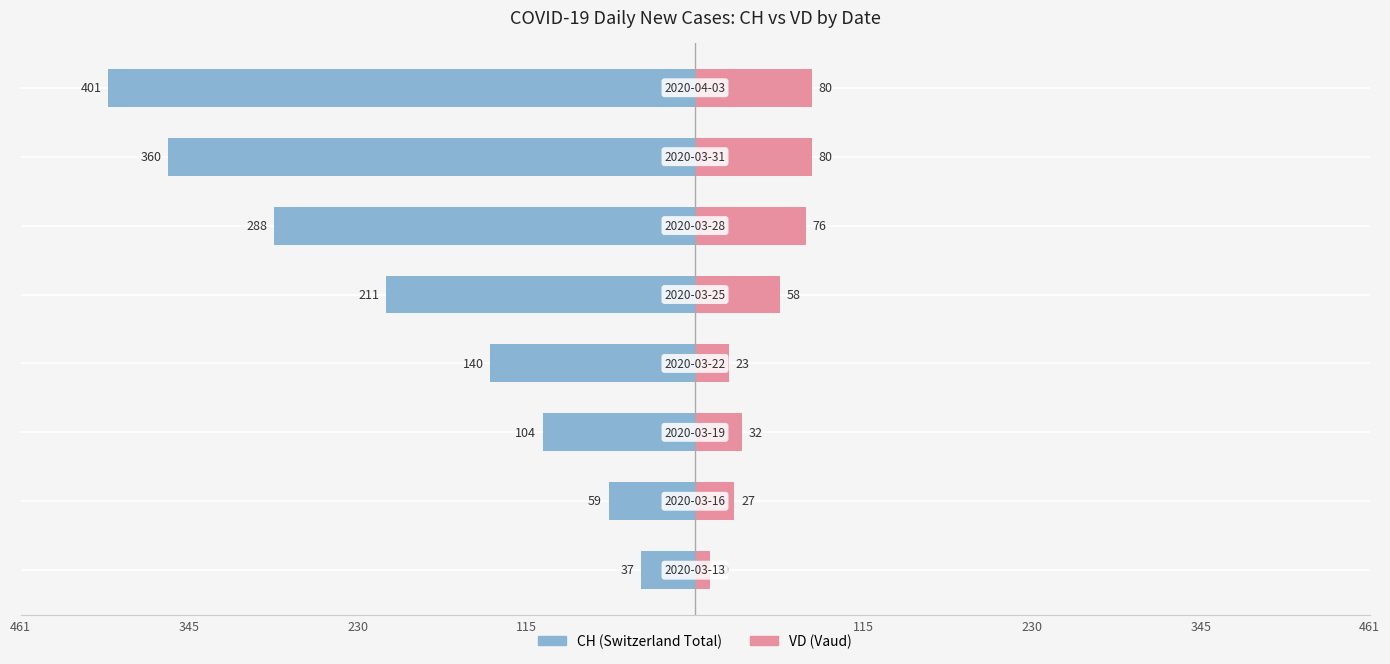

Read the CH value at 230, to the nearest 10.

-290